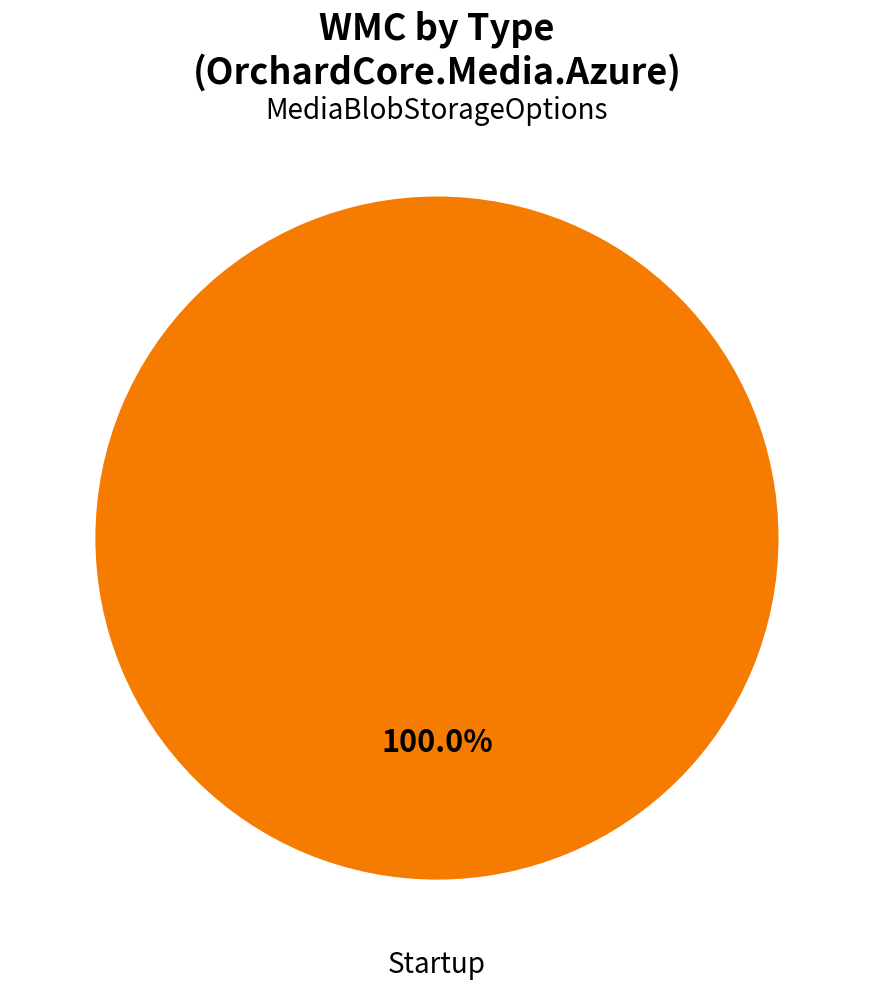

Is there any slice that represents more than half of the pie?

Yes